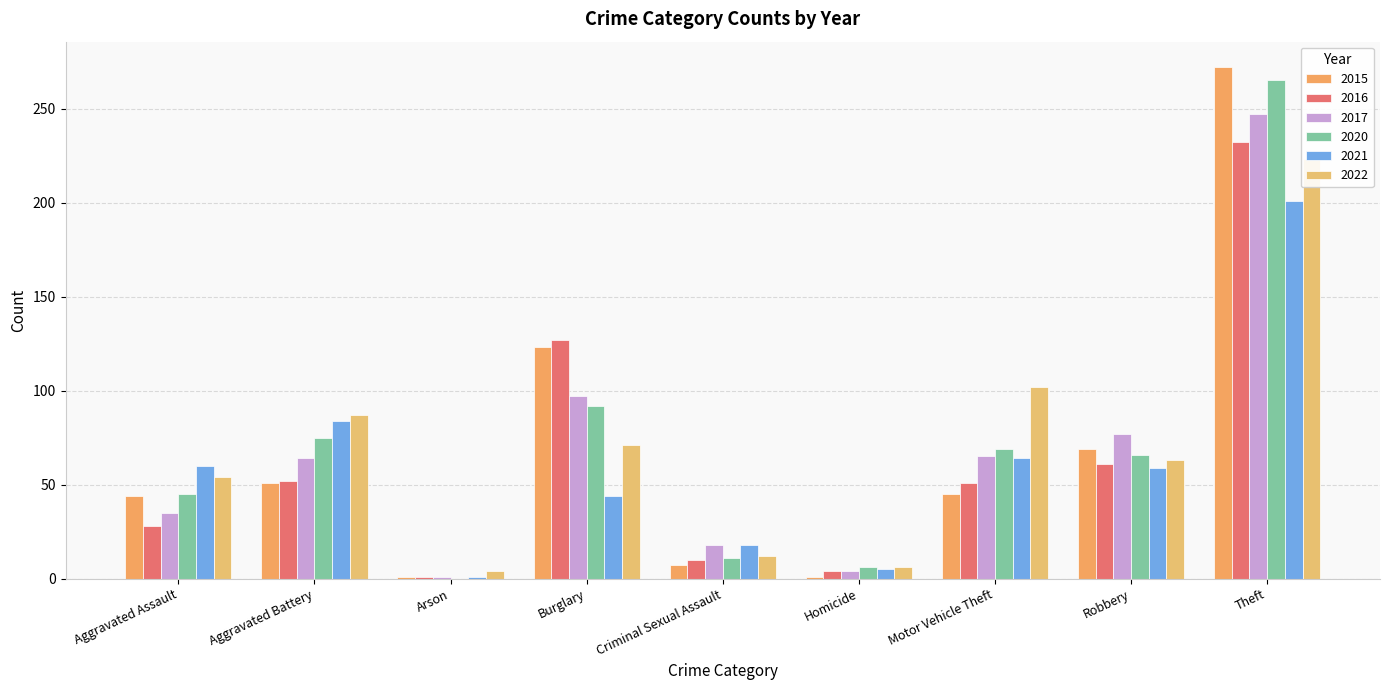

What is the sum of all 2017 values?

608